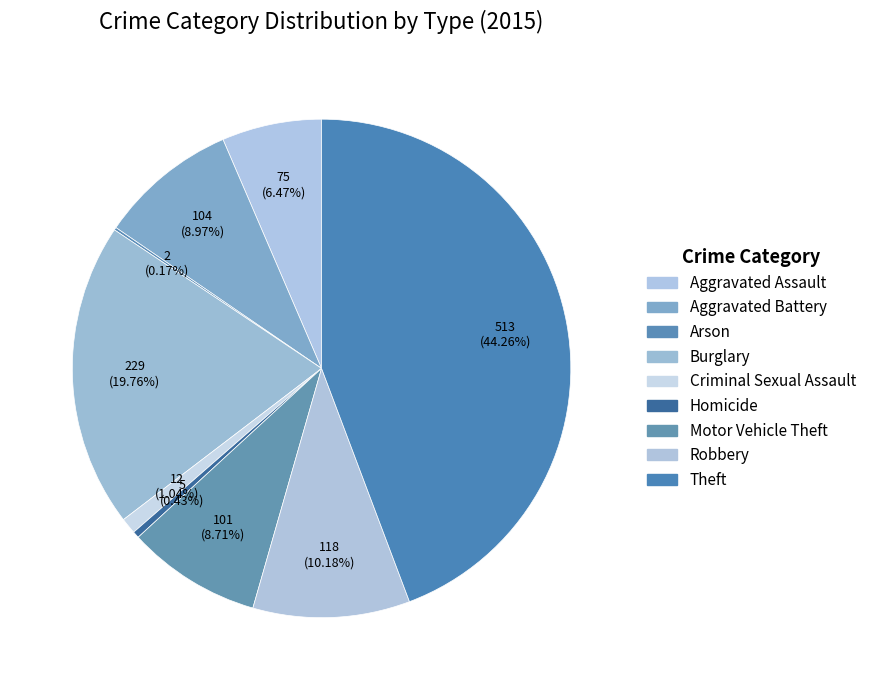

To the nearest percent, what percentage of the pie is Aggravated Battery?

9%